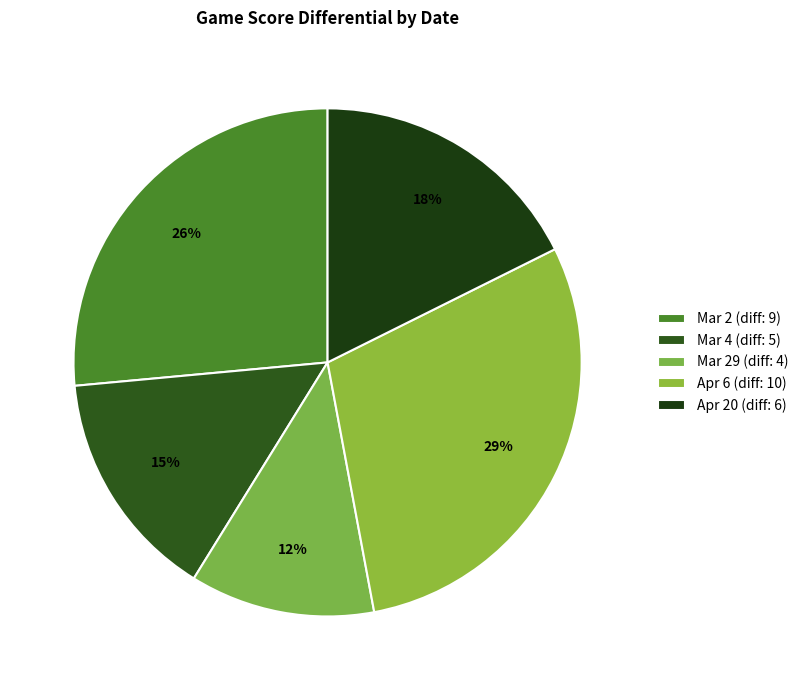

What is the largest slice in the pie chart?

Apr 6 (diff: 10)